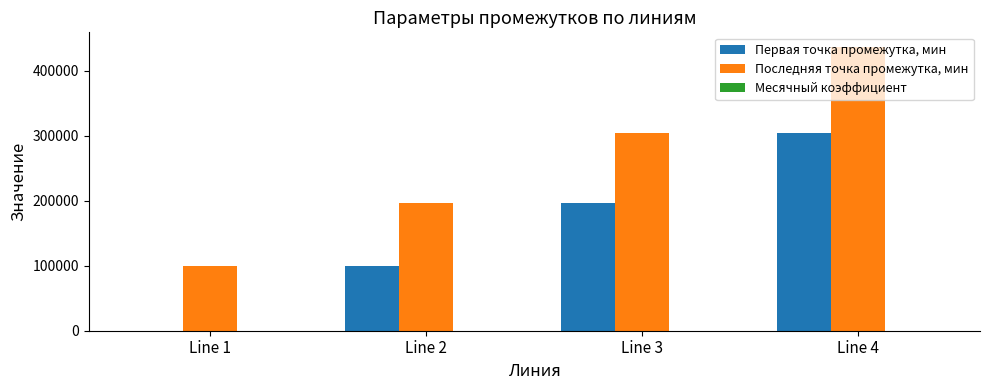

How many distinct data groups are displayed?

3